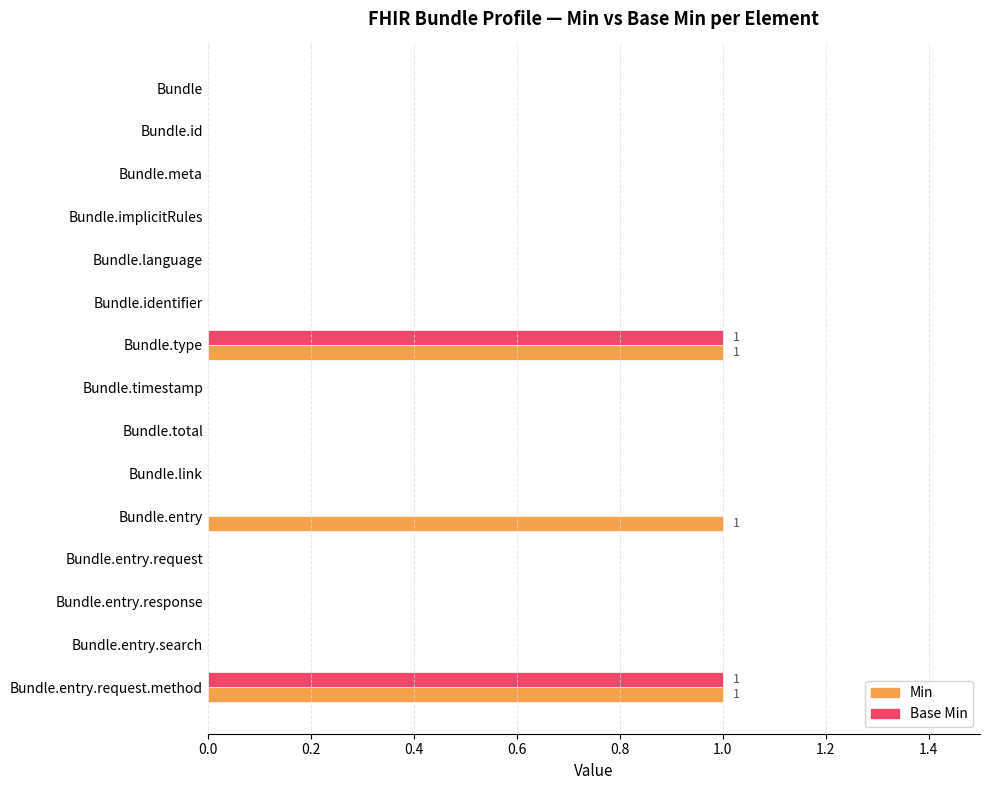

How many series are shown in this chart?

2